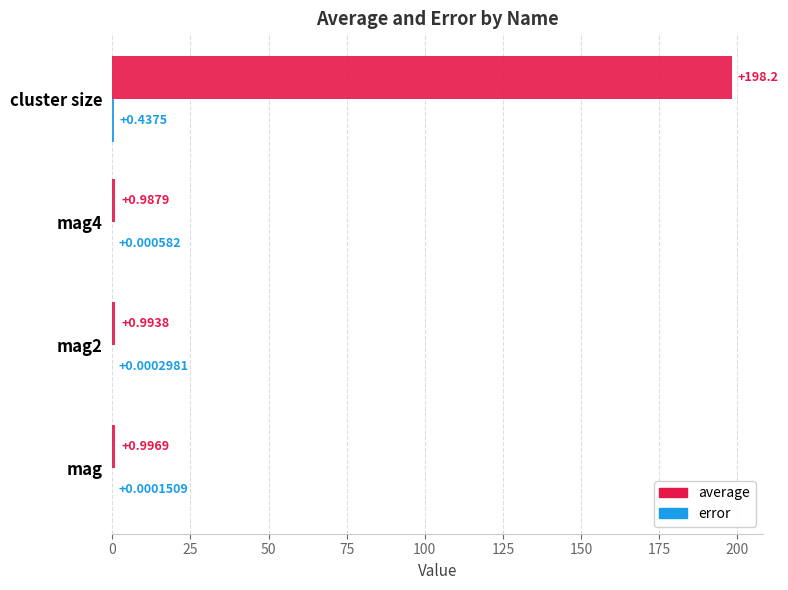

Which series changed the most between mag and mag4?

average